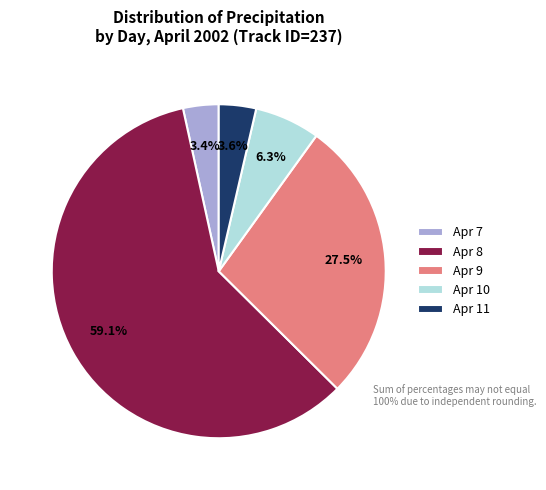

What is the ratio of the value at Apr 9 to the value at Apr 8?

0.5